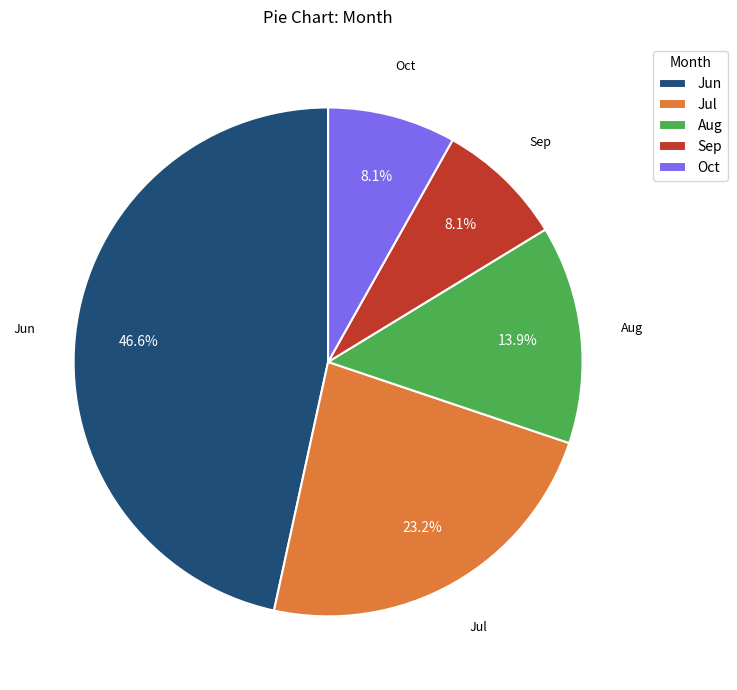

To the nearest percent, what is the average slice percentage?

20%